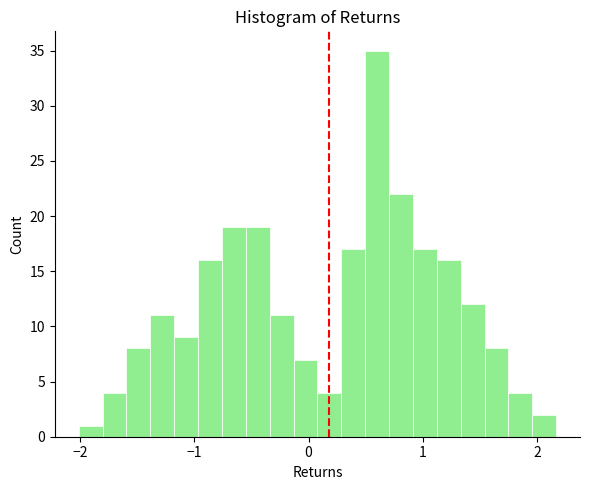

Read against the x-axis, roughly where is the centre of the tallest bar?

0.6